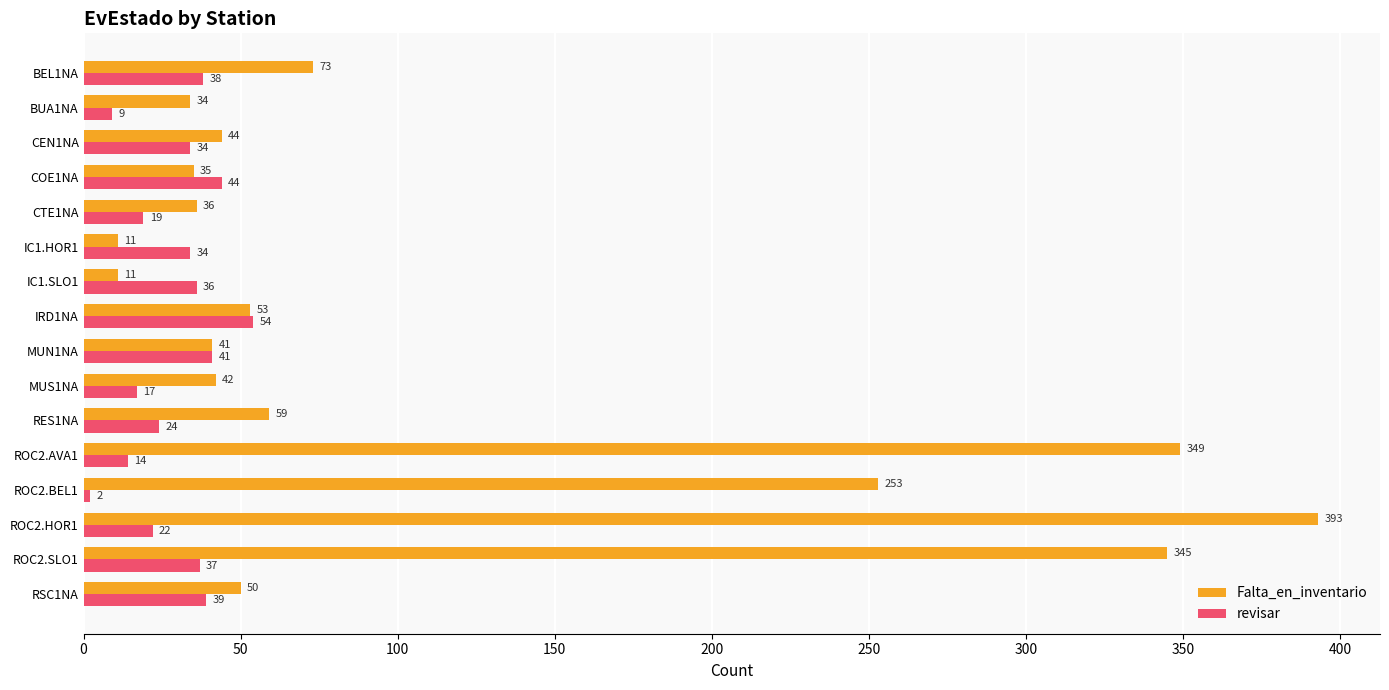

List the series in order of their overall mean, lowest first.

revisar, Falta_en_inventario